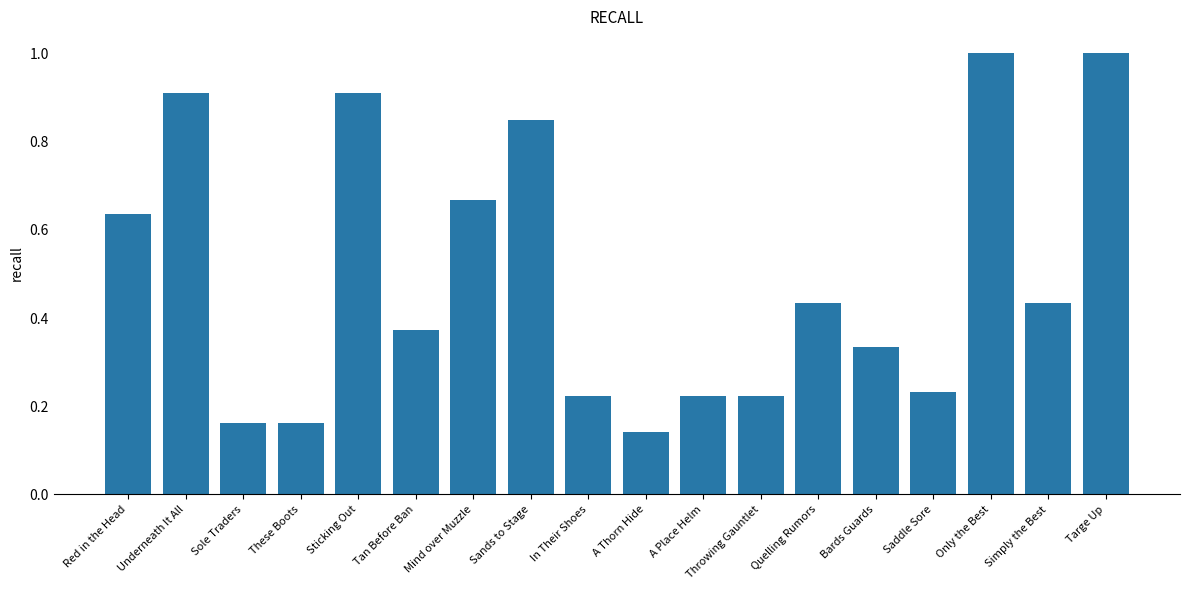

What is the sum of the values at Tan Before Ban and A Thorn Hide?

0.5